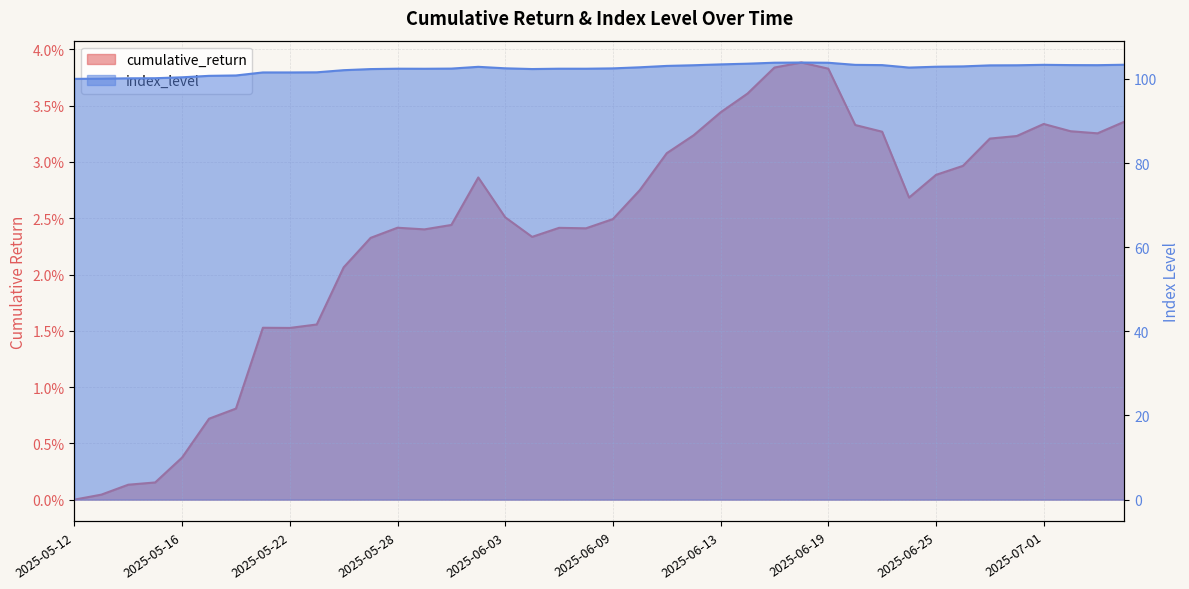

Rank the series by their average value, from highest to lowest.

index_level, cumulative_return